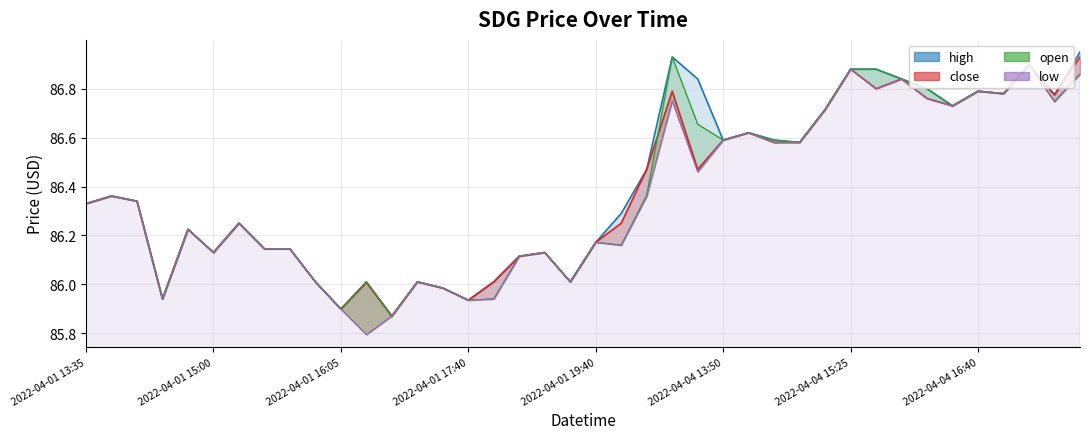

True or false: high and low intersect in this chart.

False